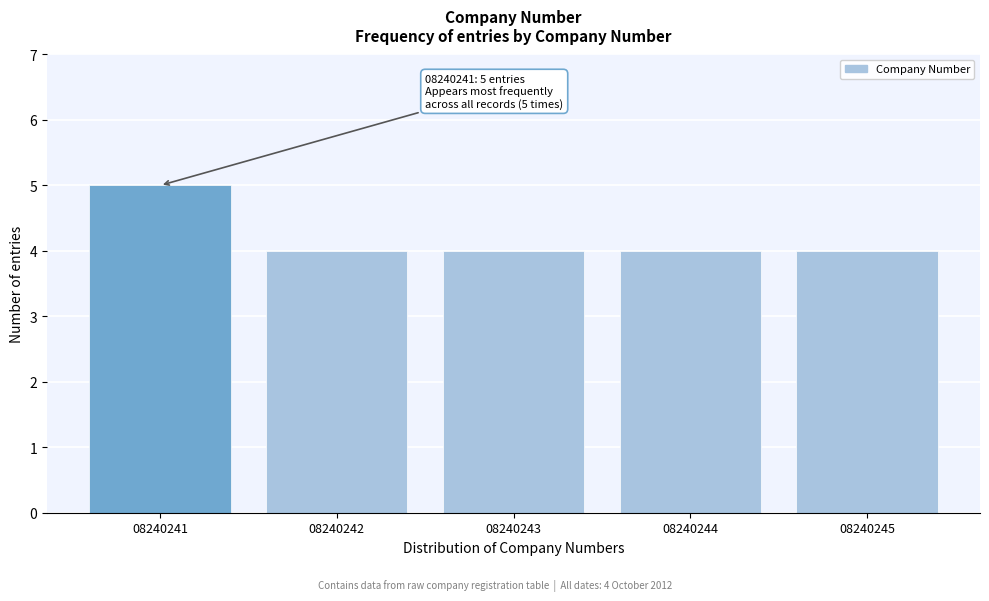

Reading left to right, list all the values displayed in this chart.

5	4	4	4	4